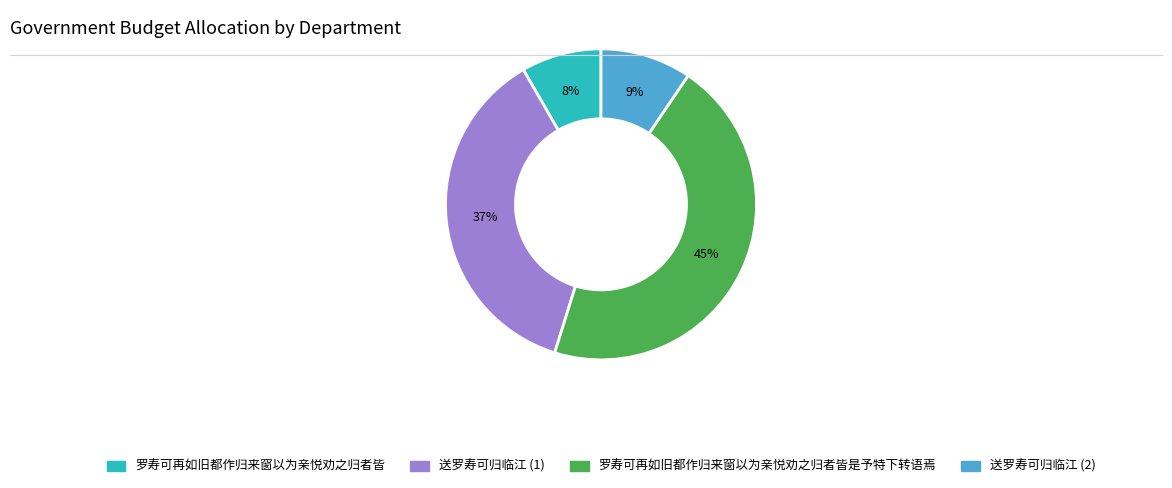

Is there any slice that represents more than half of the pie?

No